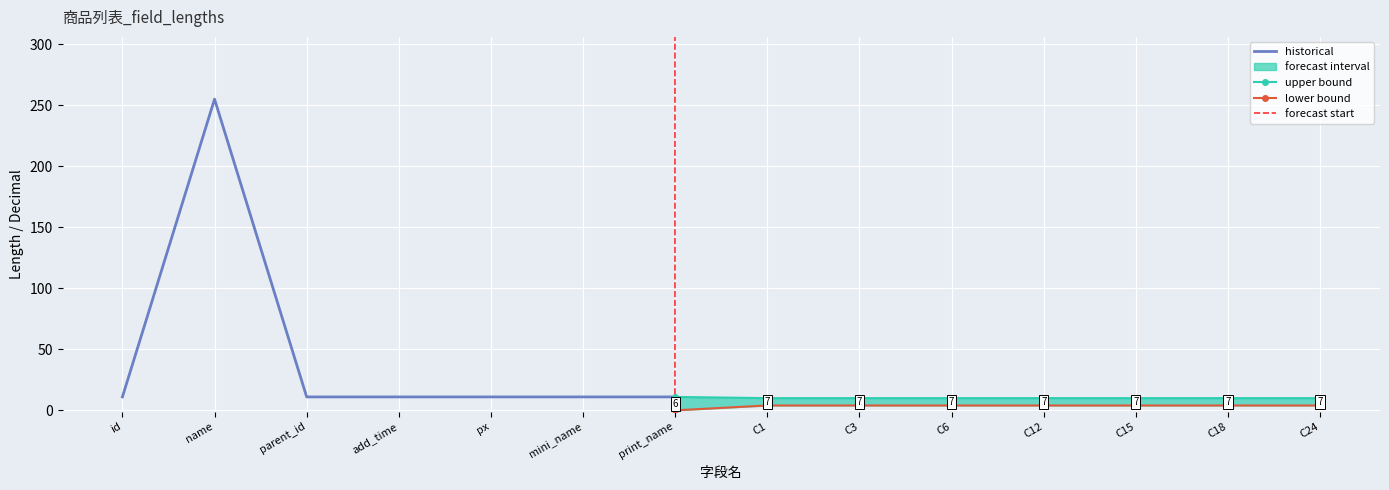

Which has a higher value, C15 or add_time?

add_time